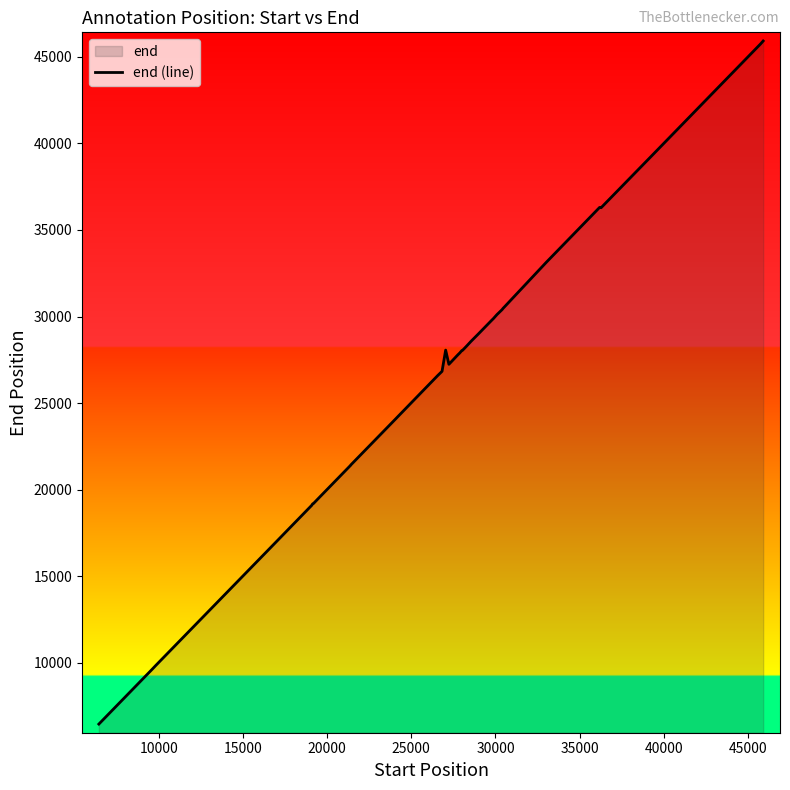

What is the difference between the maximum and minimum values?

39470